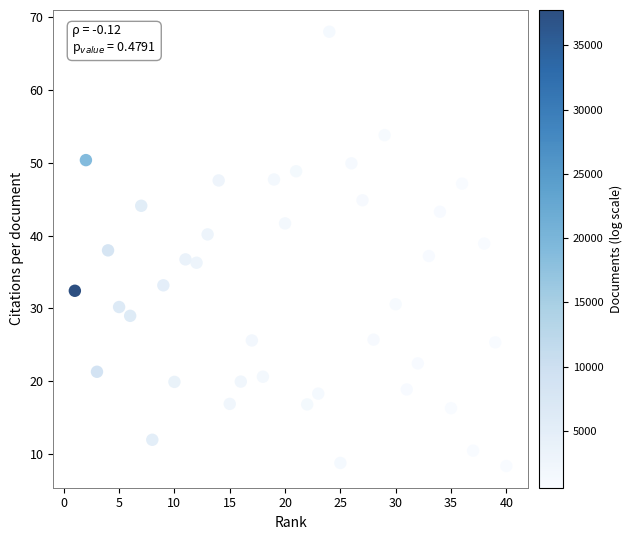

What is the range of Y values (max minus min)?

59.6